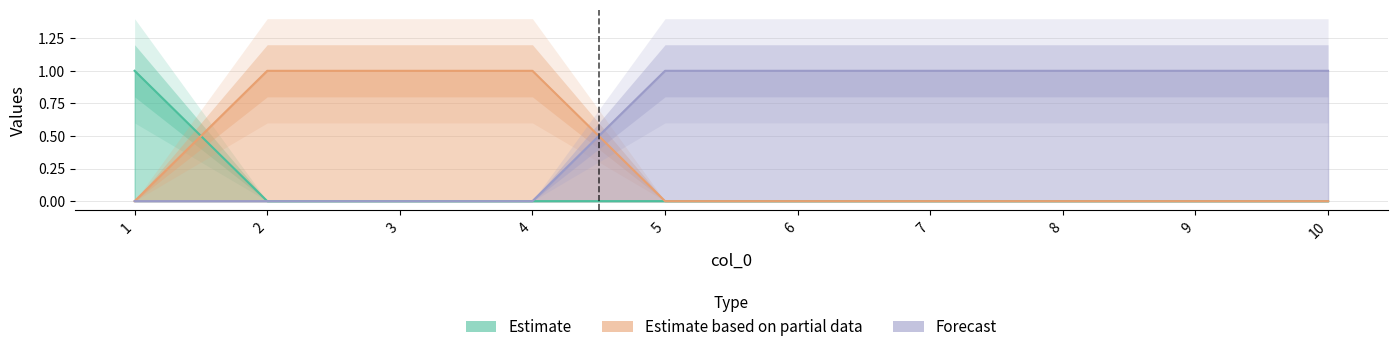

Where is col_2 nearest to the value 0?

1